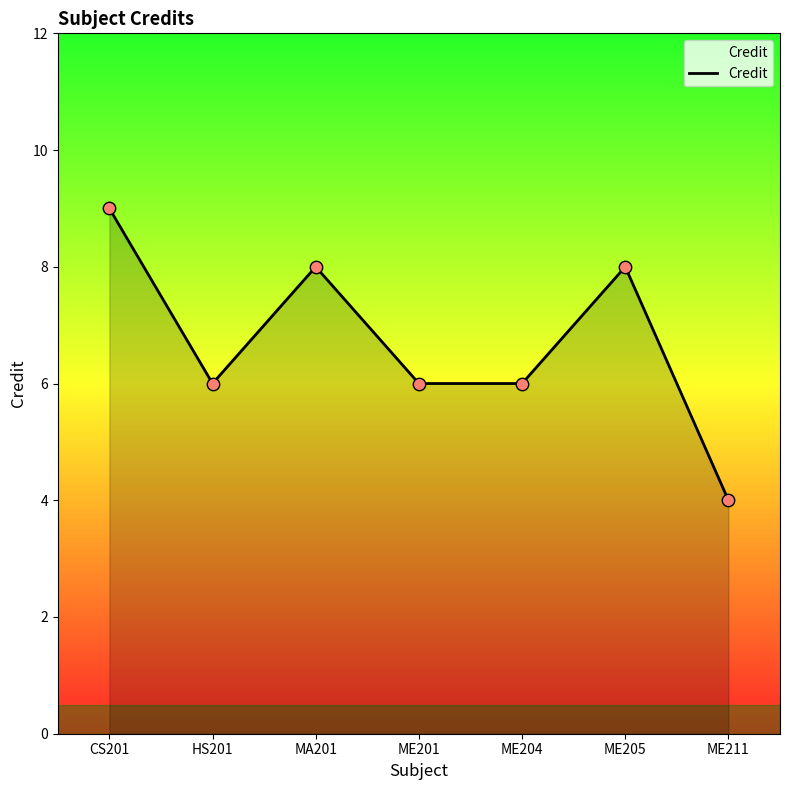

What is the change in value from CS201 to HS201?

-3